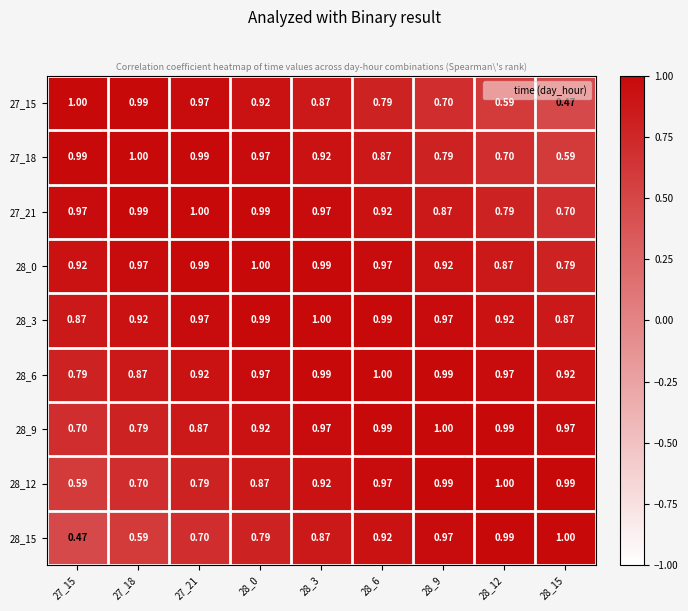

Is the value of 28_6 at 28_6 greater than the value of 28_3 at 27_15?

Yes